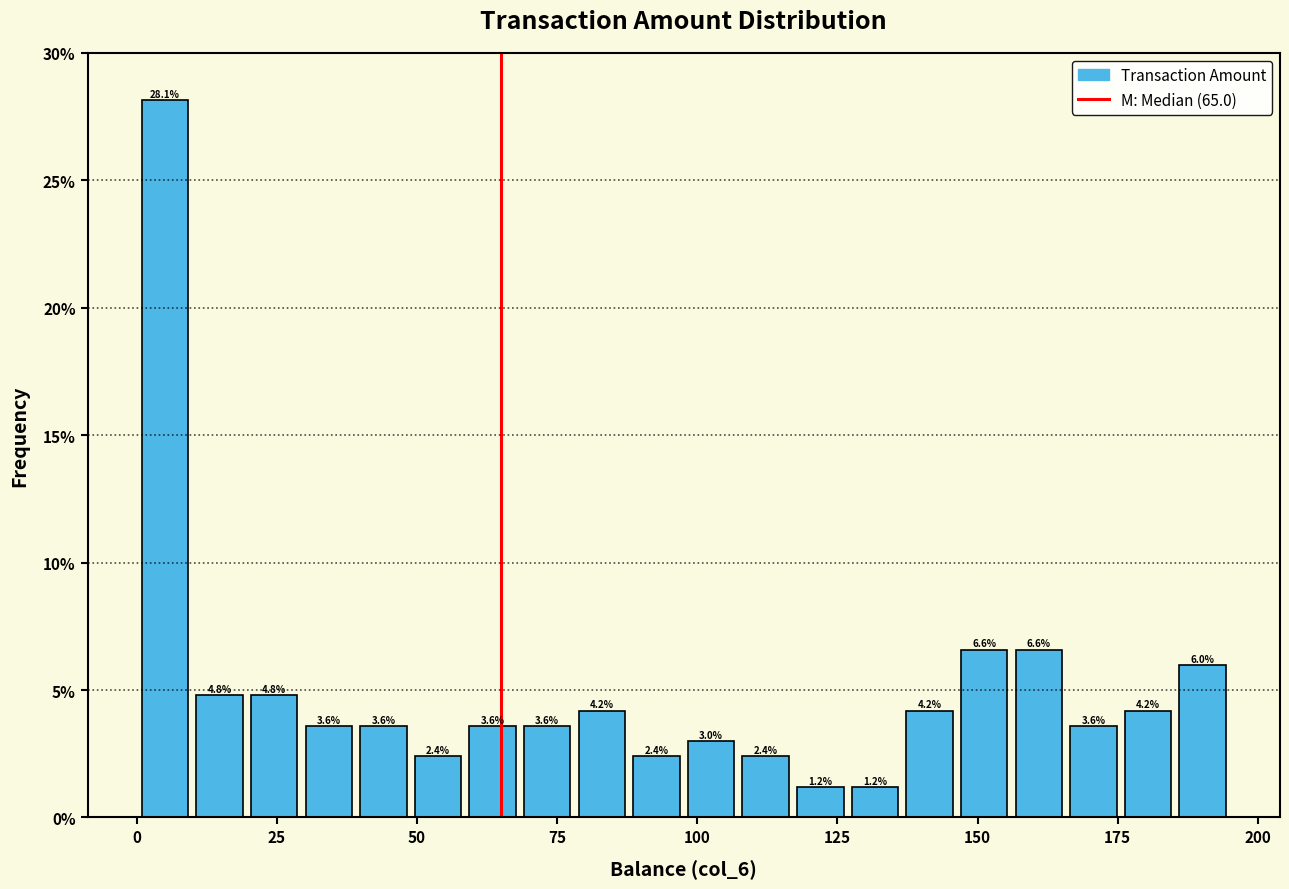

Around what value on the x-axis is the tallest bar? Give the approximate position of its centre, as read against the axis.

5